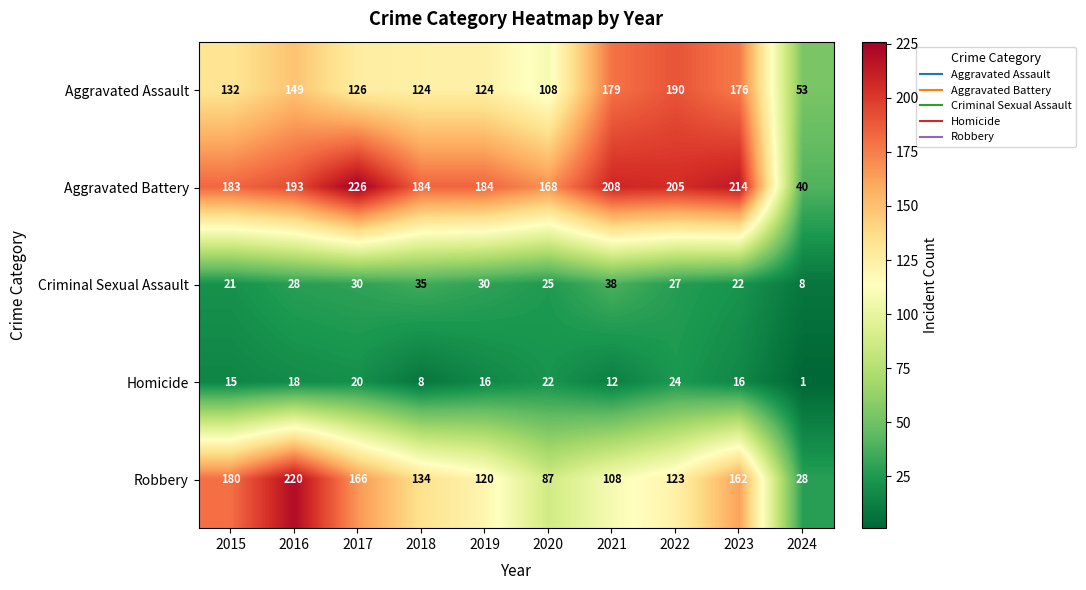

Rank the series at 2020 from highest to lowest value.

Aggravated Battery, Aggravated Assault, Robbery, Criminal Sexual Assault, Homicide